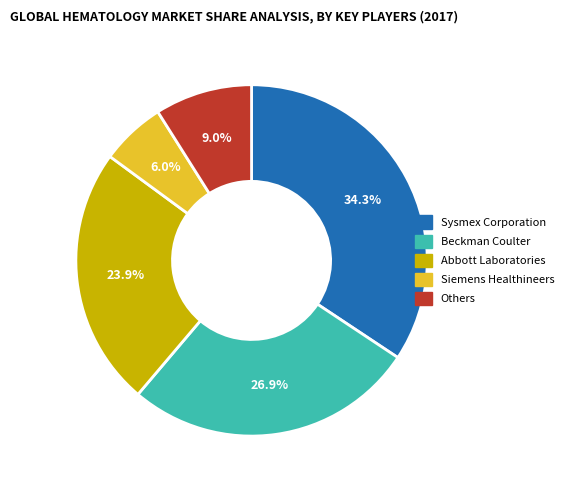

What percentage is NOT represented by Sysmex Corporation?

65.7%